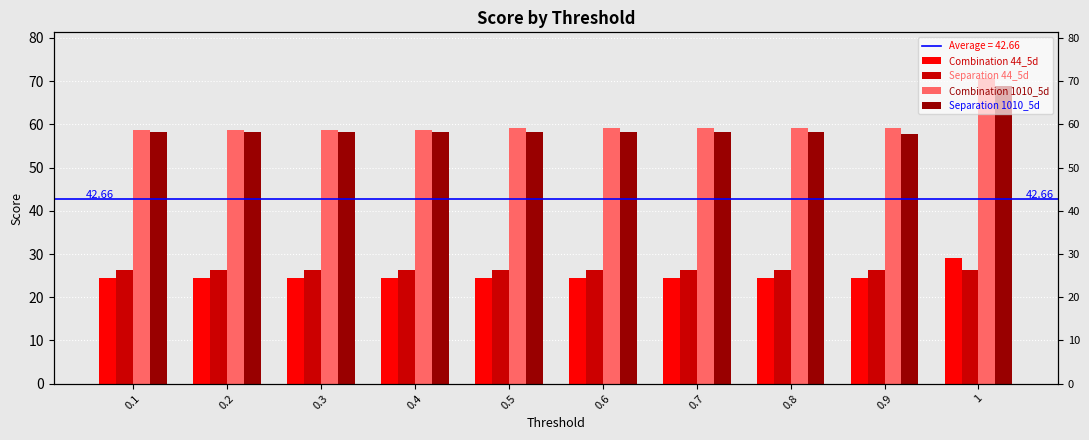

Which series changed the most between 0.4 and 0.5?

Combination 1010_5d